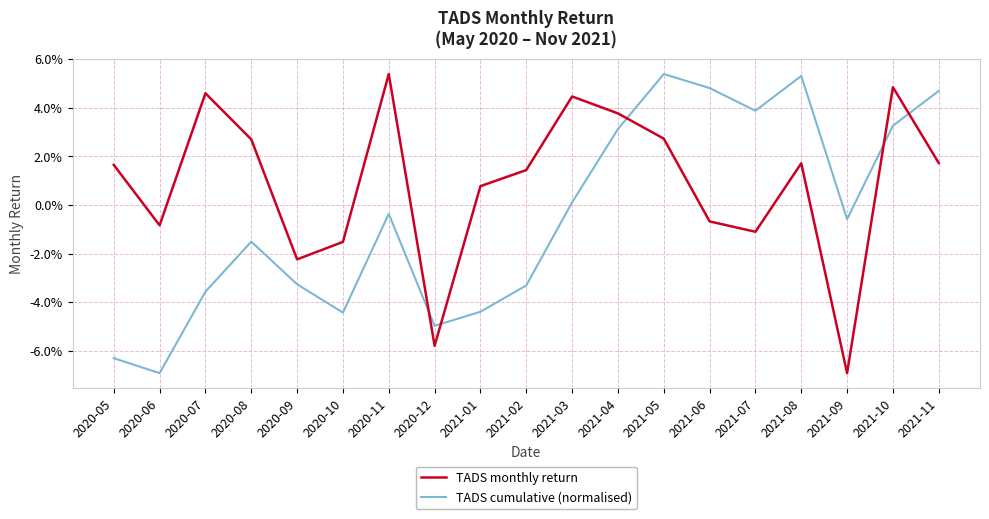

Is the value of TADS monthly return at 2021-06 greater than the value of TADS cumulative (normalised) at 2021-04?

No